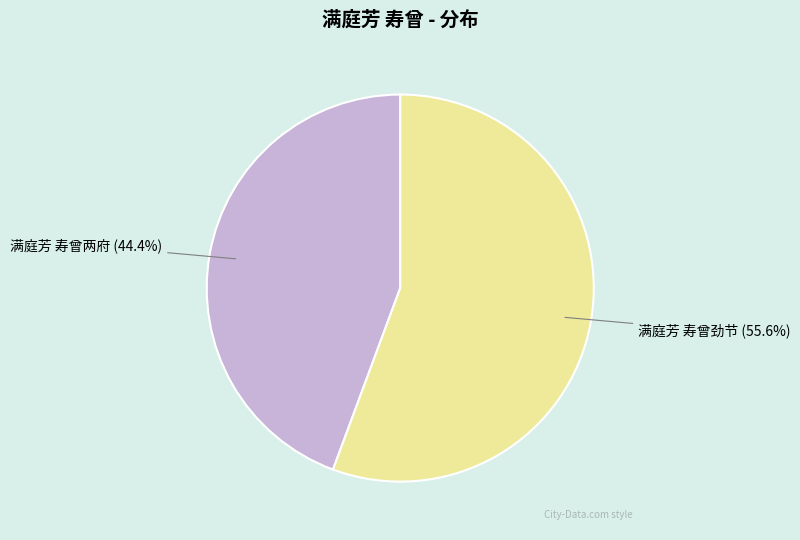

What percentage is the 满庭芳 寿曾劲节 slice, to the nearest percent?

56%